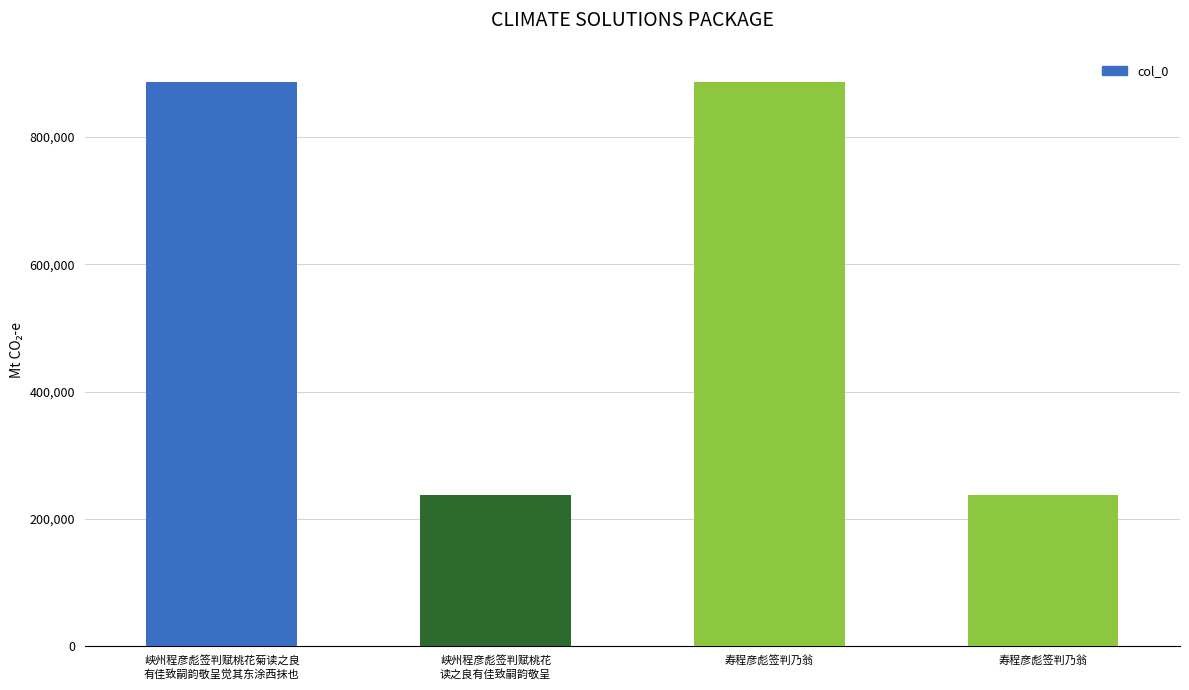

How many distinct data groups are displayed?

1